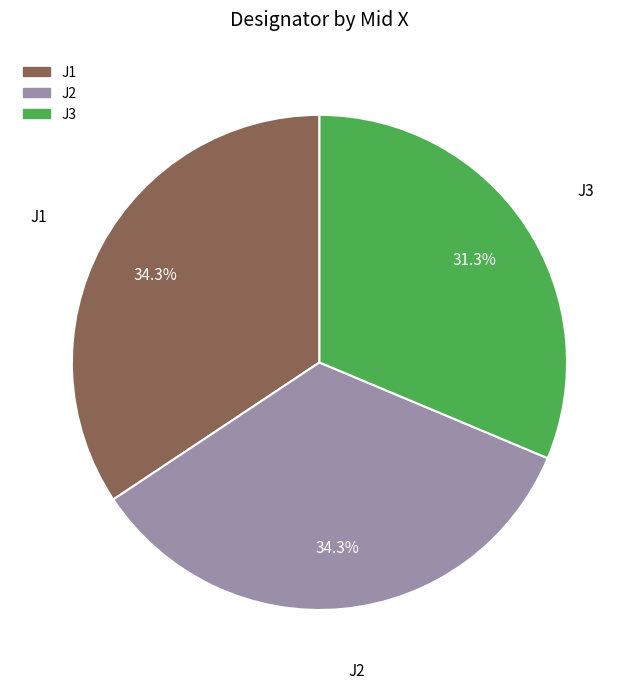

What is the ratio of the value at J1 to the value at J3?

1.1